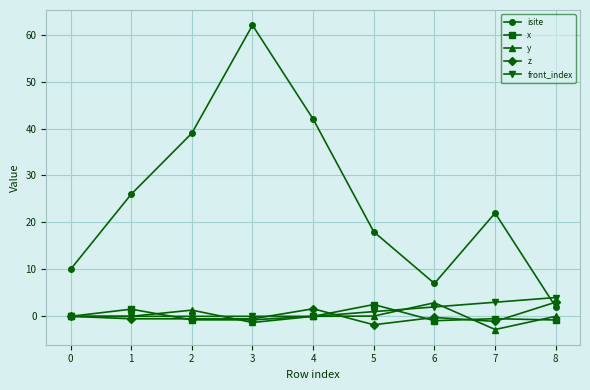

At which category is the sum across all series the highest?

3